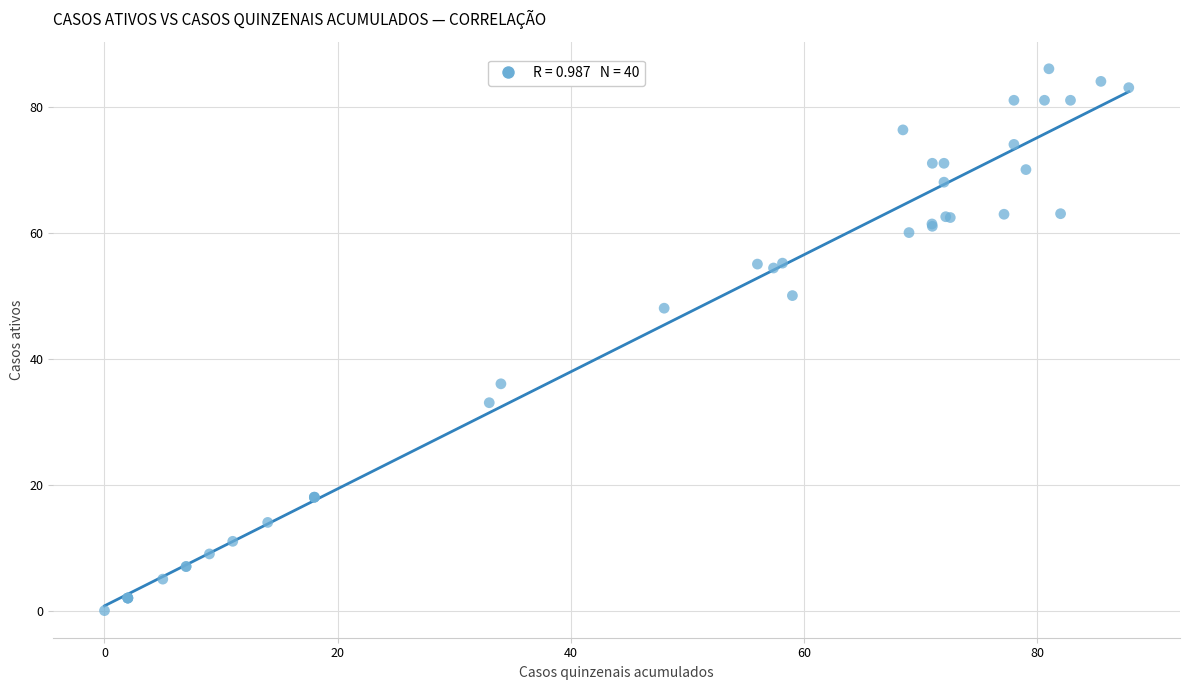

What Y value in the scatter plot is closest to 43?

48.0